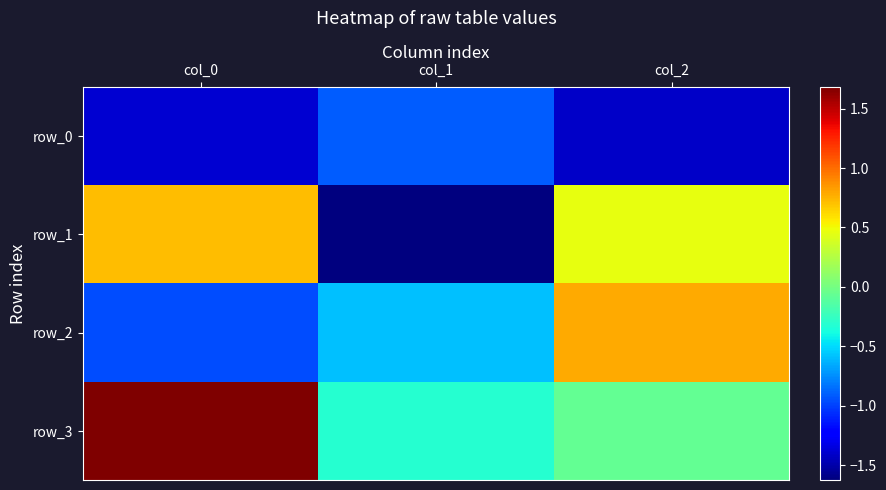

Which series has the largest range (max minus min)?

row_1